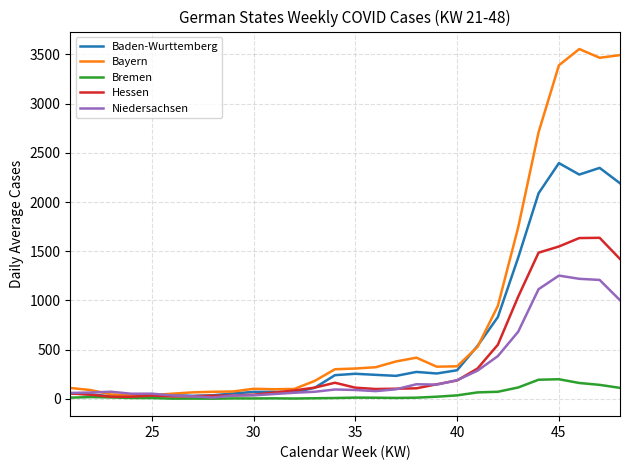

Which series has the largest range (max minus min)?

Bayern